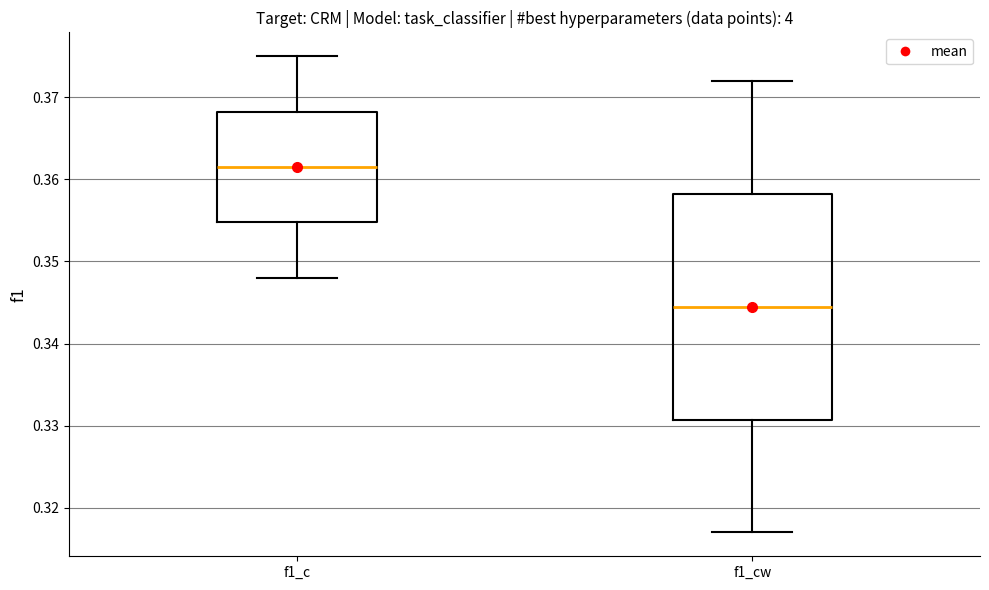

Reading left to right, read every box against the y-axis: the position of its median line, the range the box covers, and the ends of its whiskers. The values are not printed on the chart, so give them approximately, as read against the axis.

f1_c: median 0.362, box 0.355 to 0.368, whiskers 0.348 to 0.375
f1_cw: median 0.345, box 0.331 to 0.358, whiskers 0.317 to 0.372